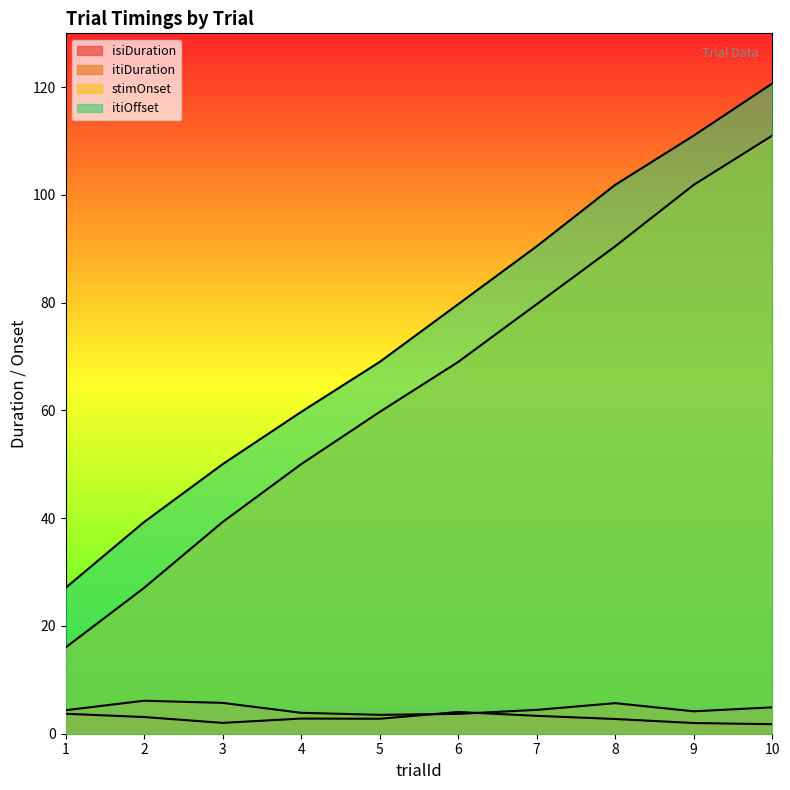

True or false: itiOffset and stimOnset cross at least once.

False